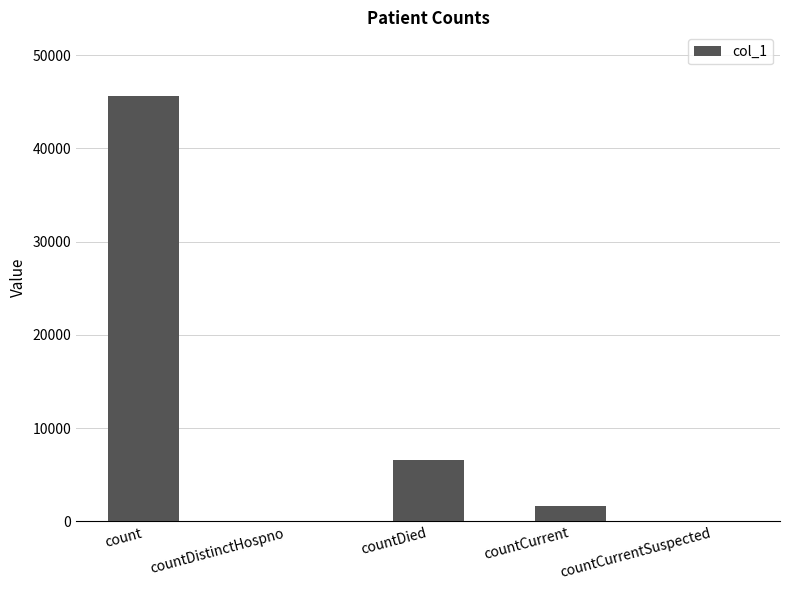

How many series are shown in this chart?

1